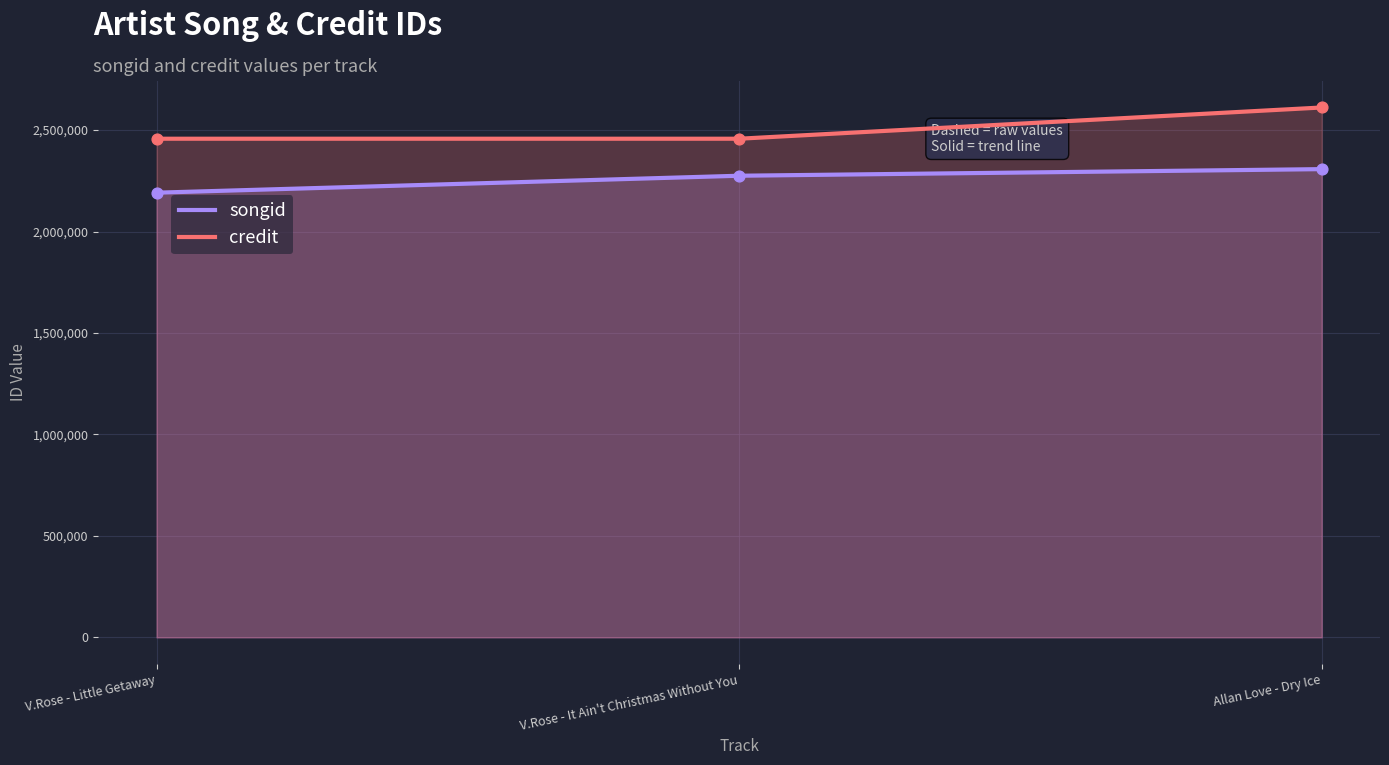

Which series has the largest total across all categories?

credit